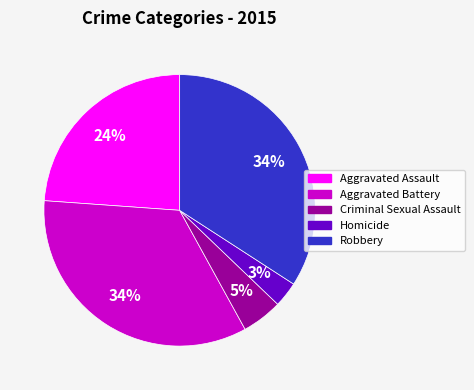

Between Criminal Sexual Assault and Aggravated Assault, which is larger?

Aggravated Assault